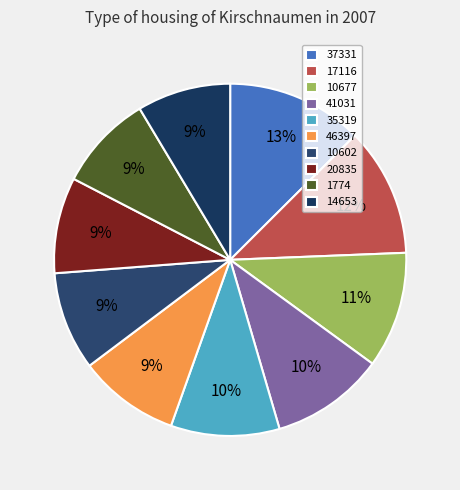

Does any single category account for the majority?

No